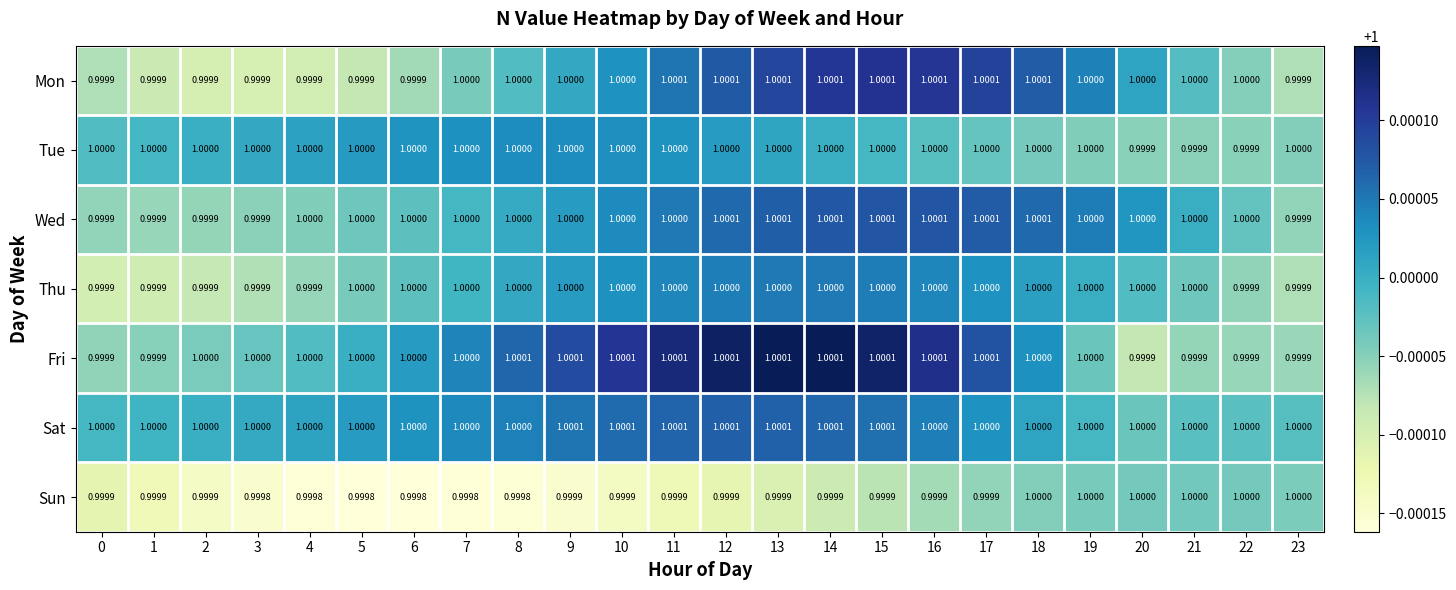

Count the number of data series in this chart.

7